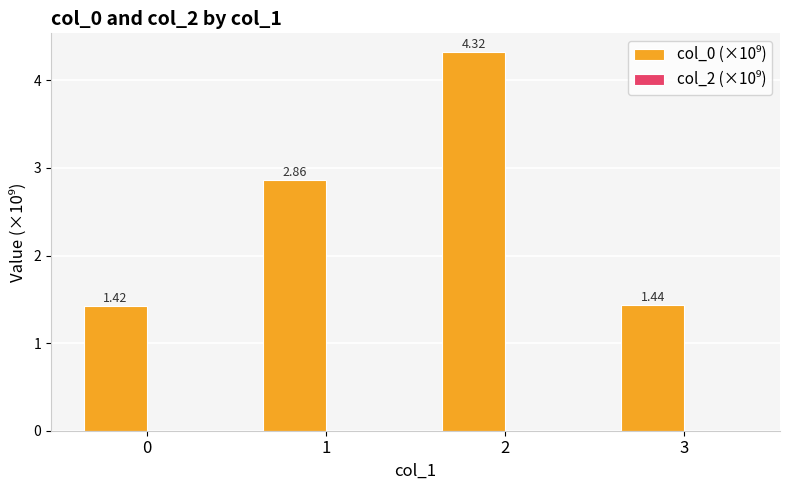

Does the chart contain any negative values?

No